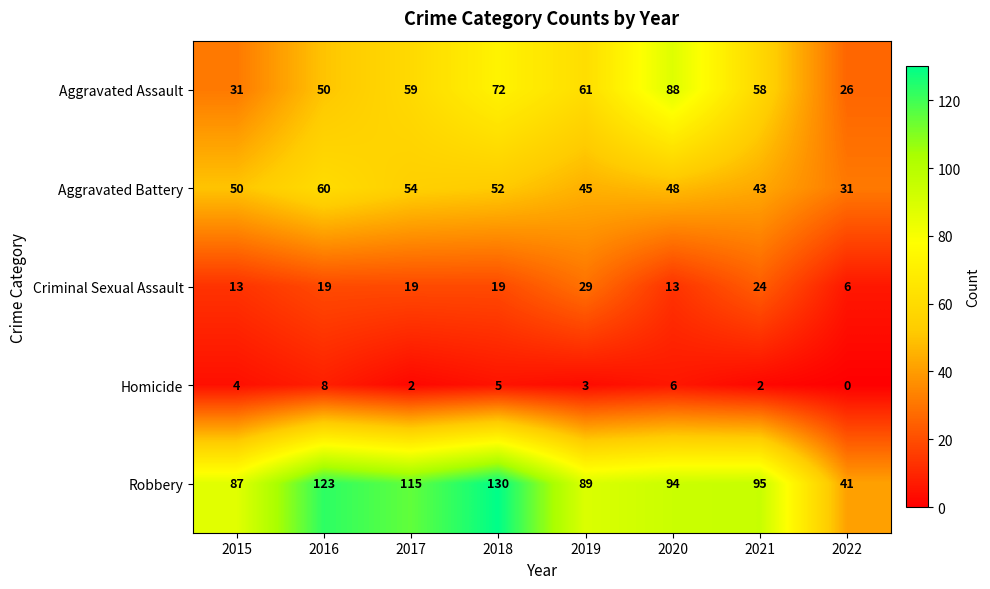

What is the average value of the Aggravated Assault series?

56